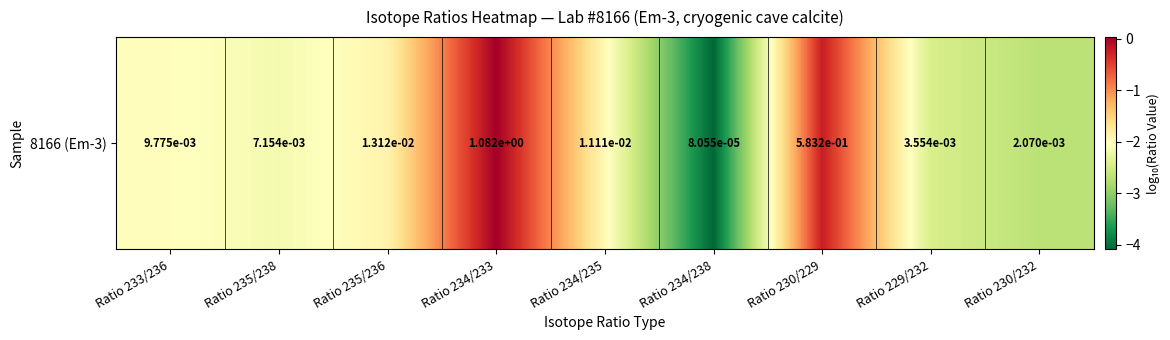

Which label corresponds to the largest value in the chart?

Ratio 234/233